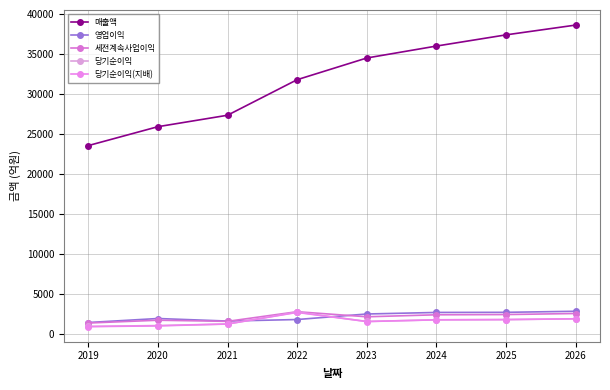

How many data points in 매출액 are less than 34545?

4